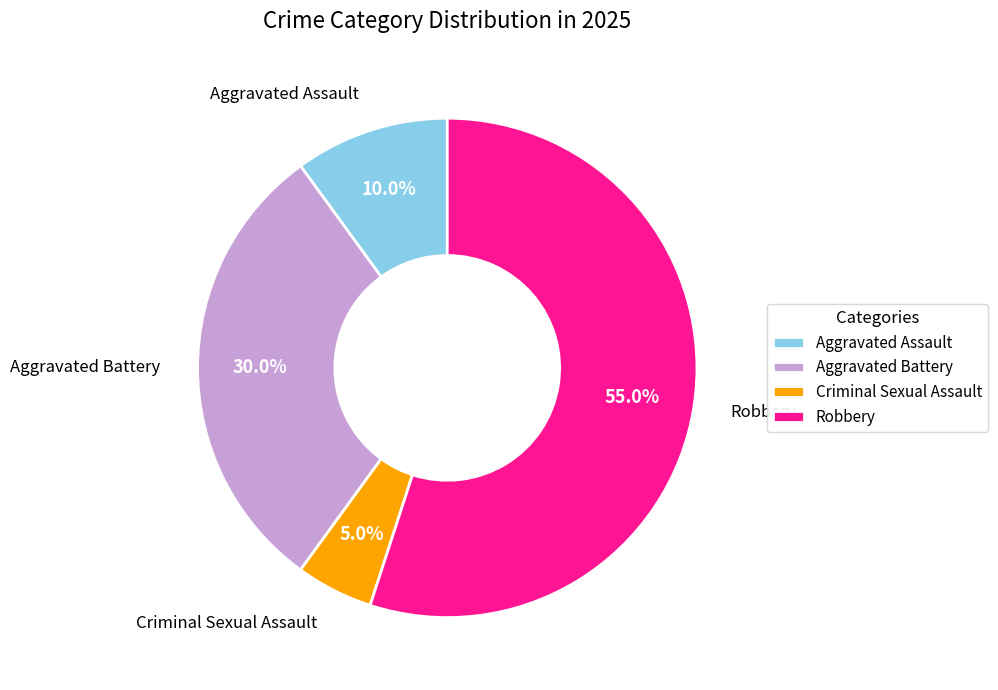

To the nearest percent, what is the average slice percentage?

25%